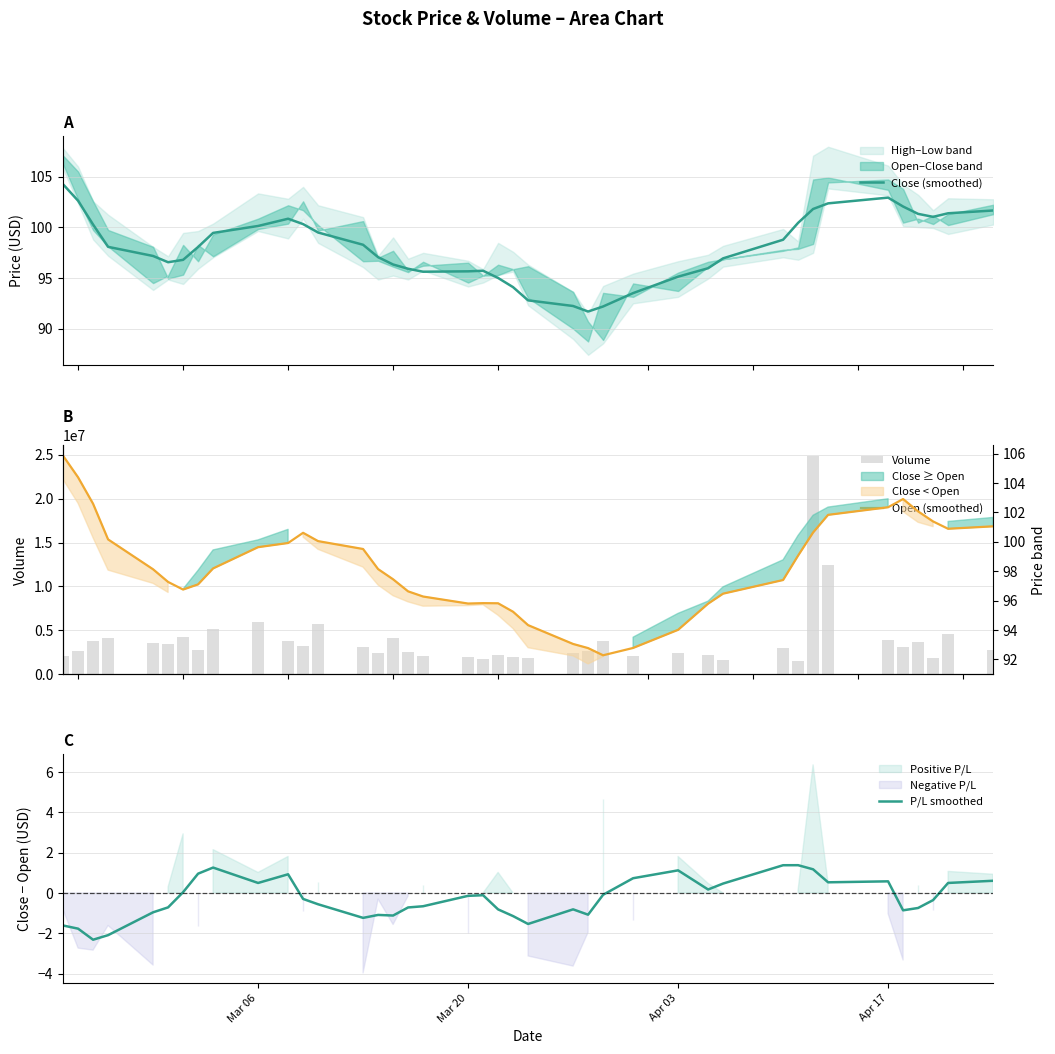

What is the lowest value of the Close (smoothed) series?

91.7